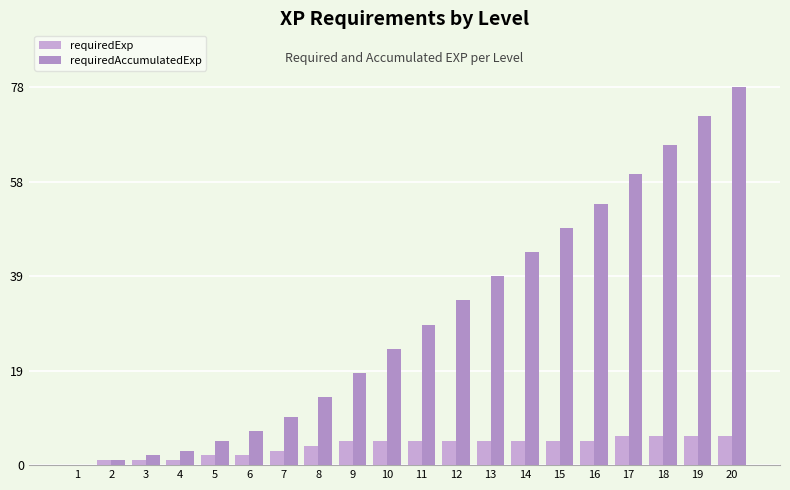

List the series in order of their overall mean, lowest first.

requiredExp, requiredAccumulatedExp